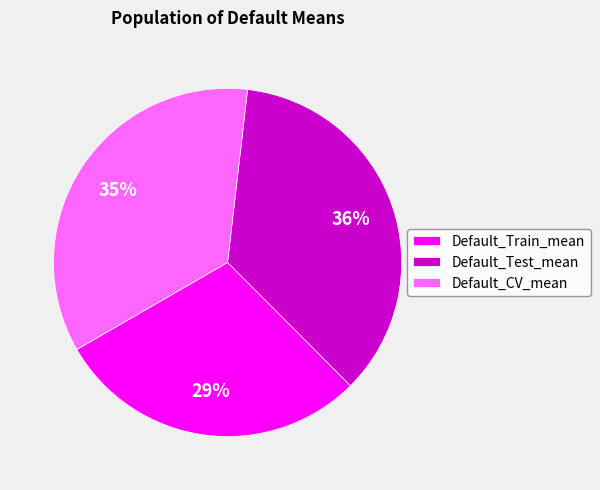

Is there a majority slice in this chart?

No